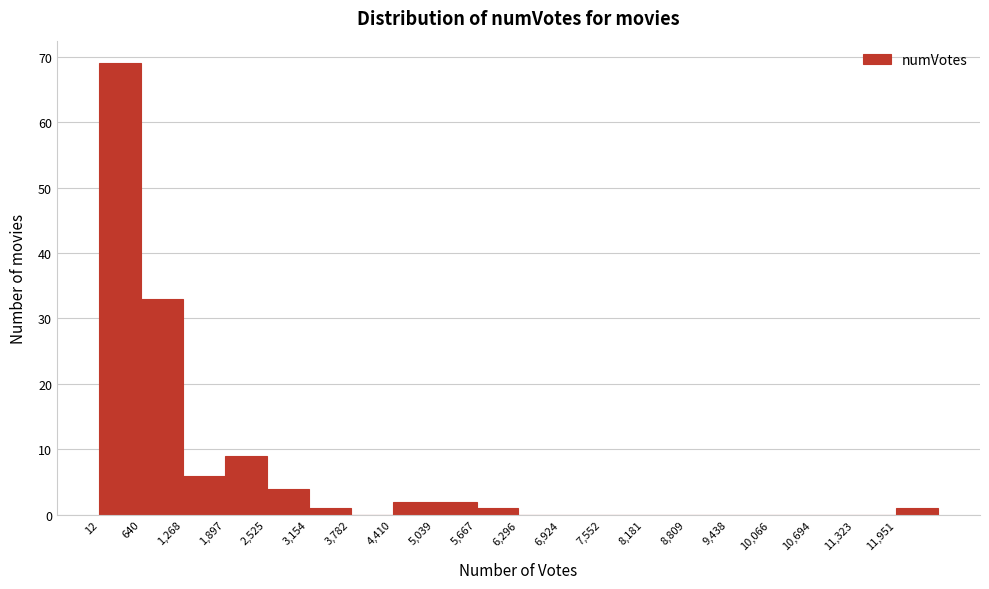

What is the height of the bar covering 4400 to 5000 on the x-axis? Neither the bar edges nor the heights are printed on the chart, so give them approximately, as read against the axes.

2